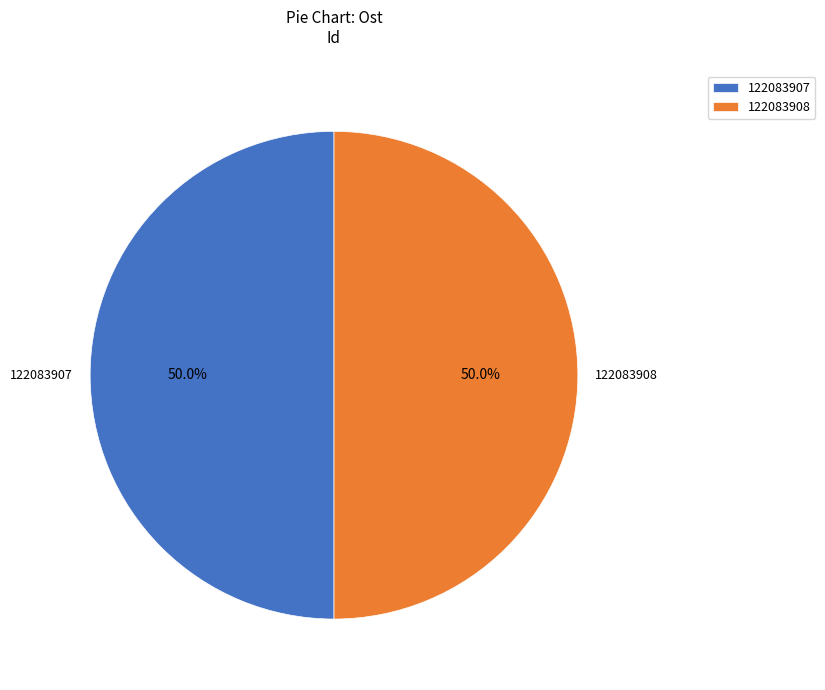

What is the ratio of the value at 122083907 to the value at 122083908?

1.0